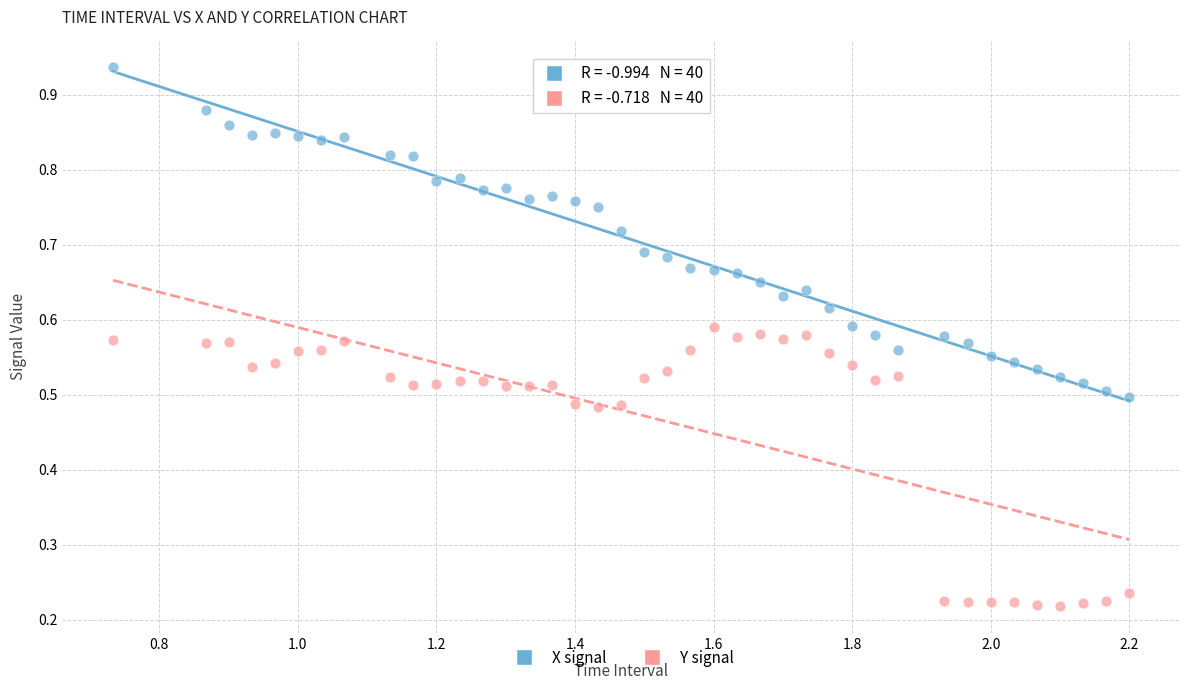

Across all data points, what is the range of X values (max minus min)?

1.5